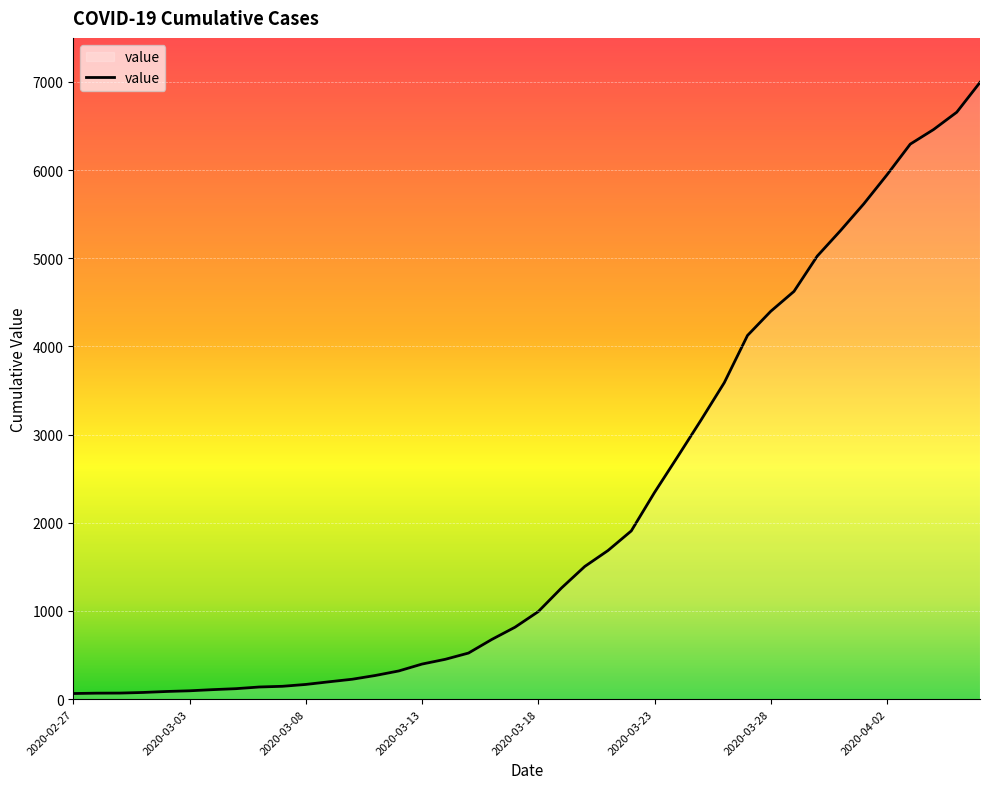

What is the smallest value displayed?

64